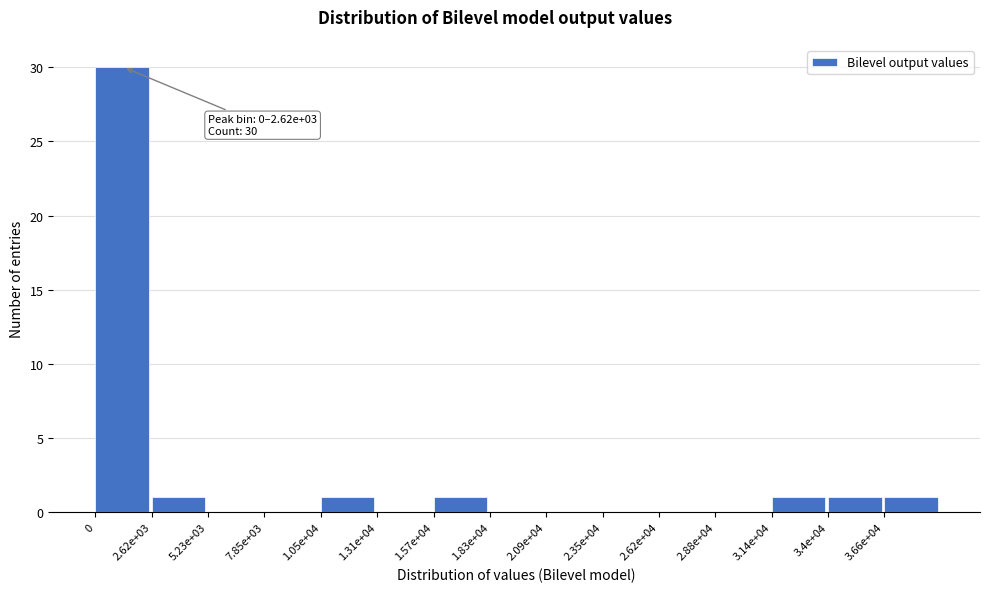

Reading left to right, what are all the values shown in this chart?

0=30	2.62e+03=1	5.23e+03=0	7.85e+03=0	1.05e+04=1	1.31e+04=0	1.57e+04=1	1.83e+04=0	2.09e+04=0	2.35e+04=0	2.62e+04=0	2.88e+04=0	3.14e+04=1	3.4e+04=1	3.66e+04=1